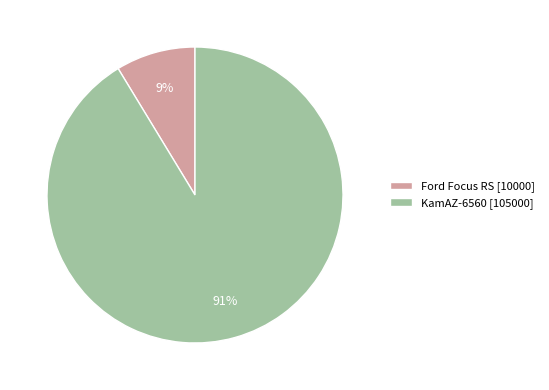

How many segments does this pie chart have?

2